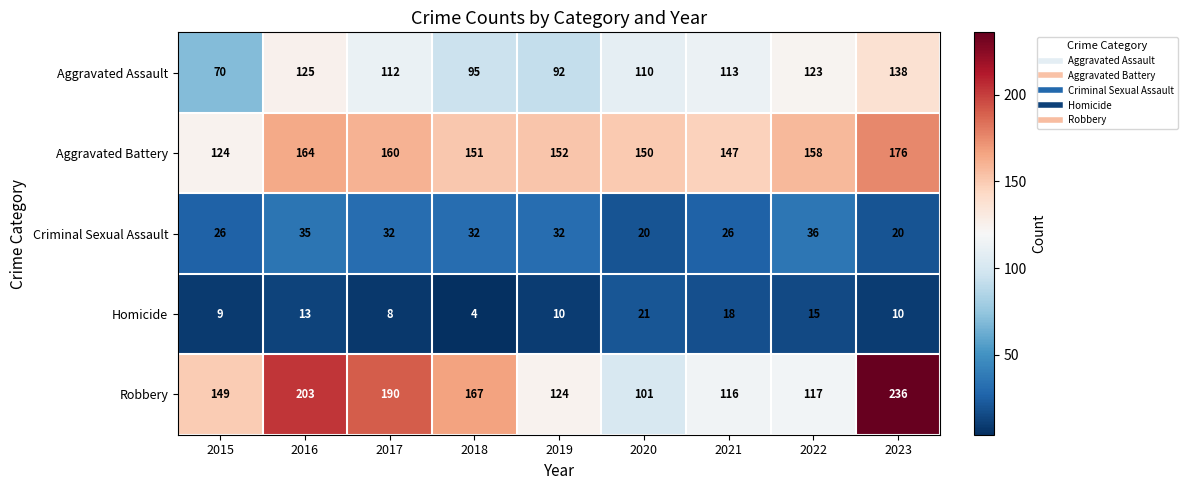

What is the sum of the Homicide values at 2023 and 2017?

18